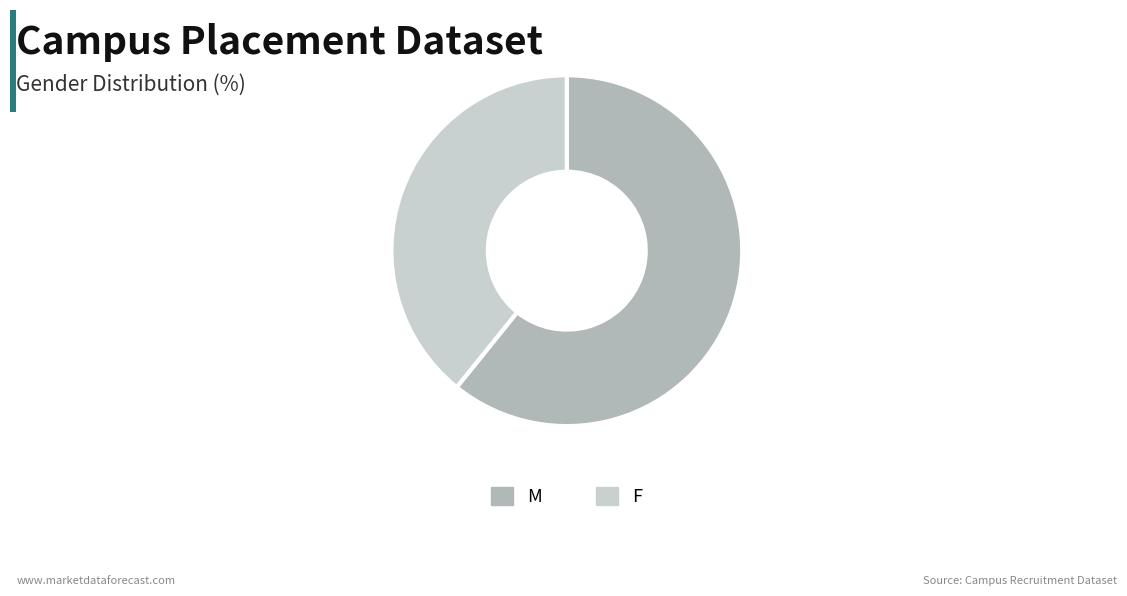

Which has a higher value, F or M?

M